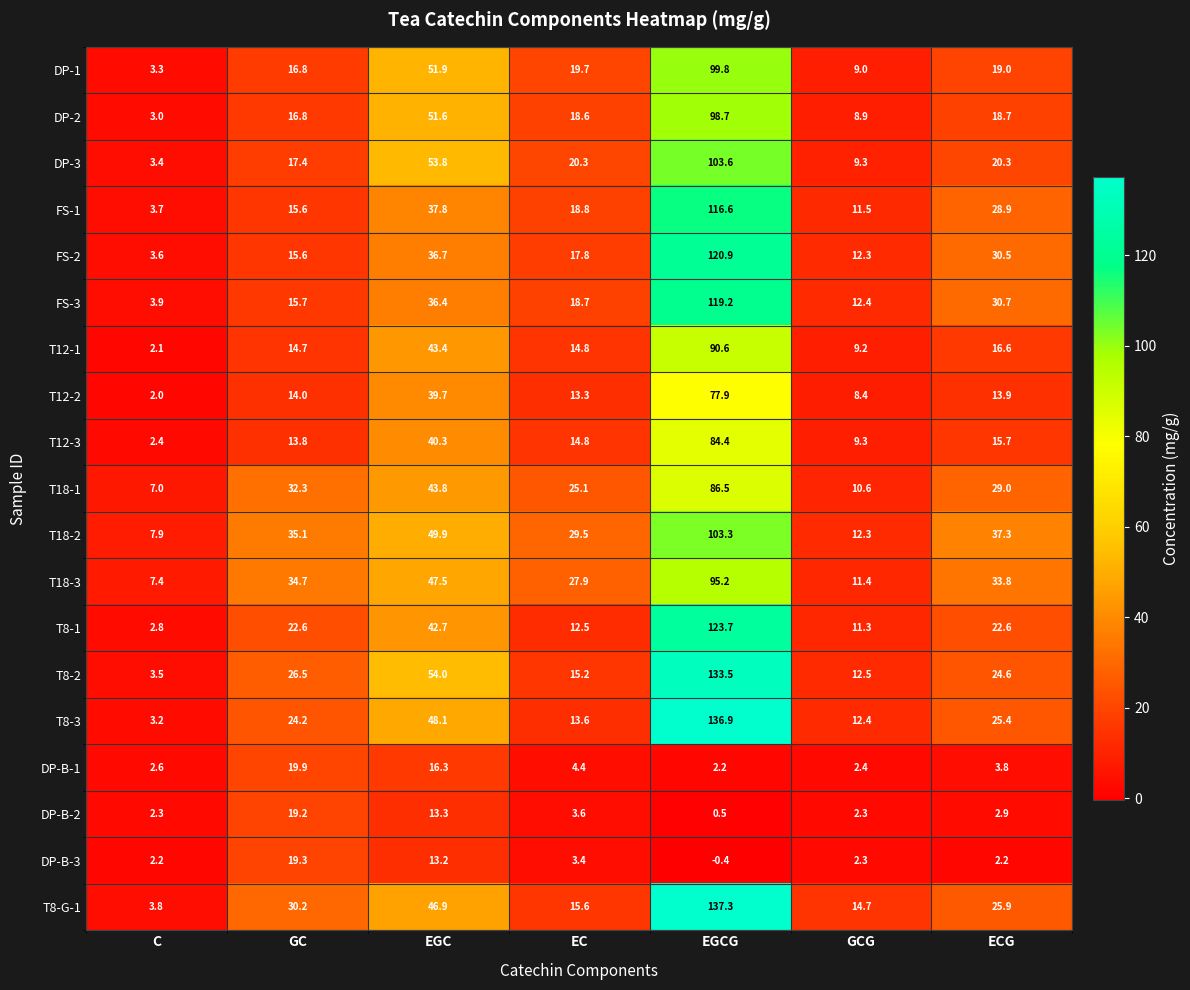

Count the number of categories in the chart.

7